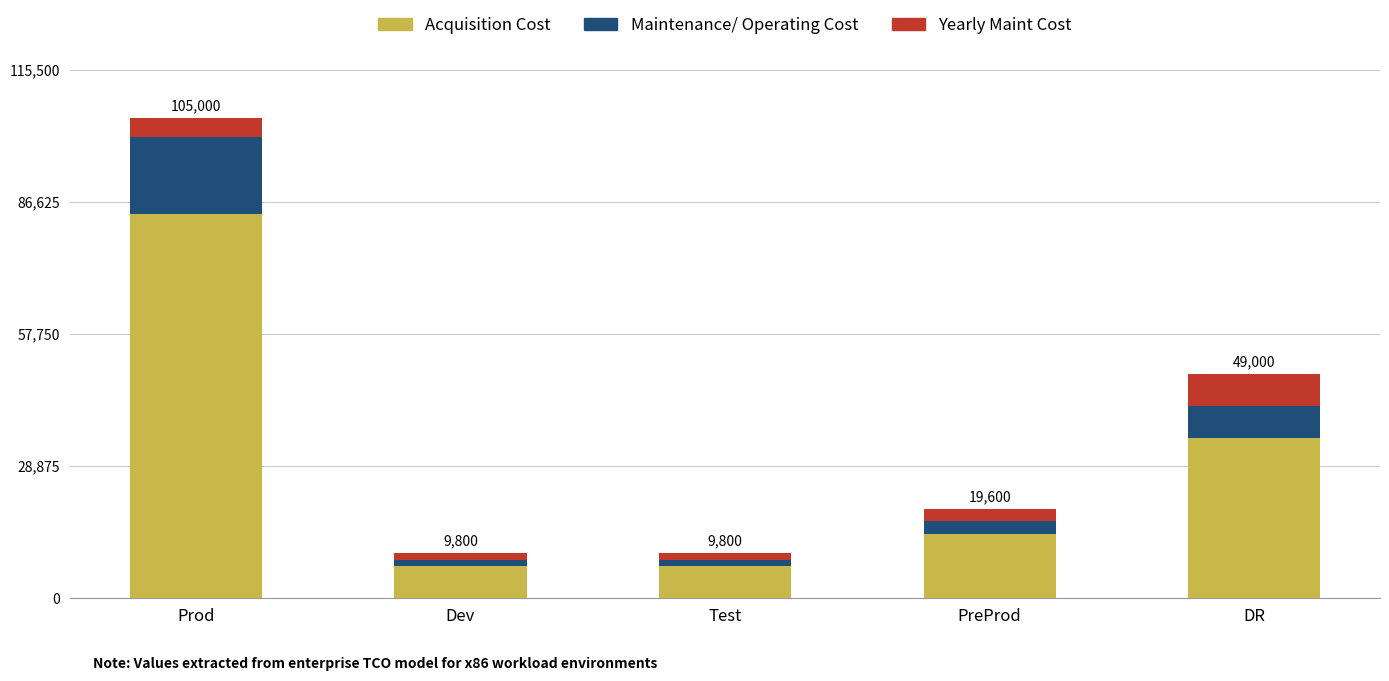

At which category is the sum across all series the highest?

Prod